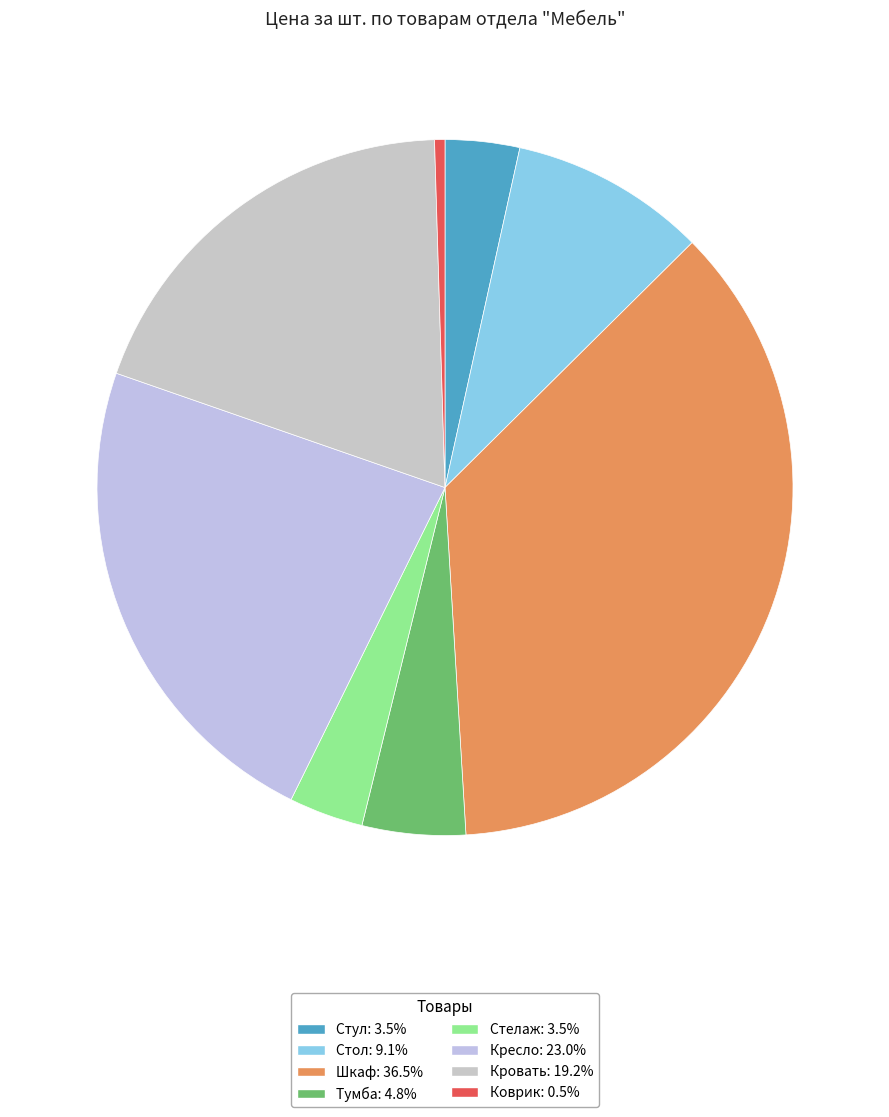

Is it true that Стелаж is 3% of the pie?

True